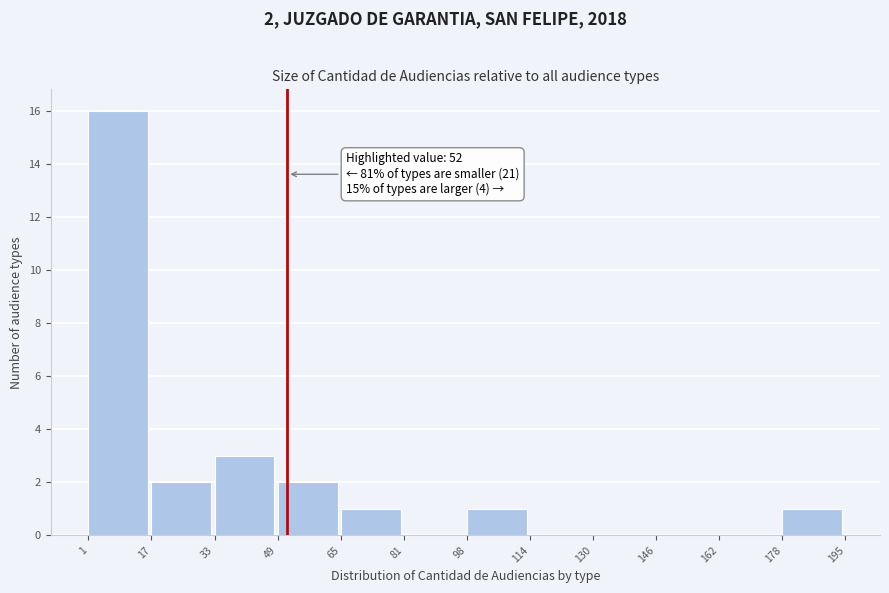

Which range on the x-axis has the tallest bar?

1 to 17